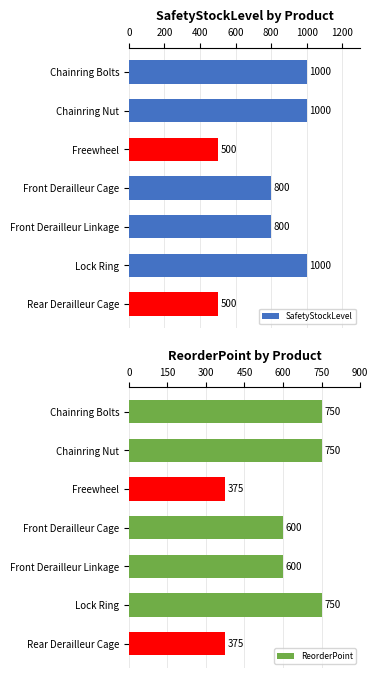

The SafetyStockLevel series shows 800 at Front Derailleur Linkage. True or false?

True